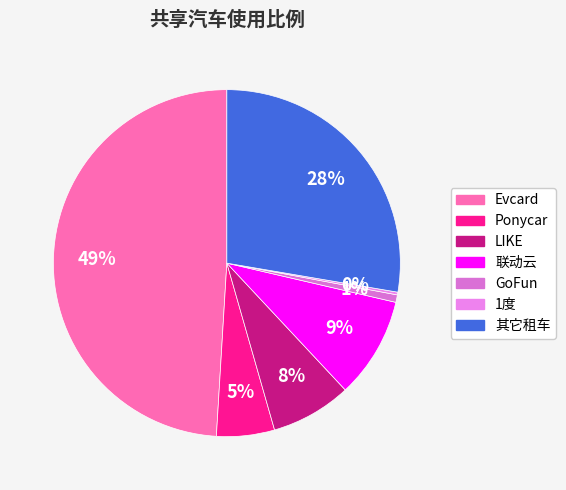

Rank the categories by value from highest to lowest.

Evcard, 其它租车, 联动云, LIKE, Ponycar, GoFun, 1度